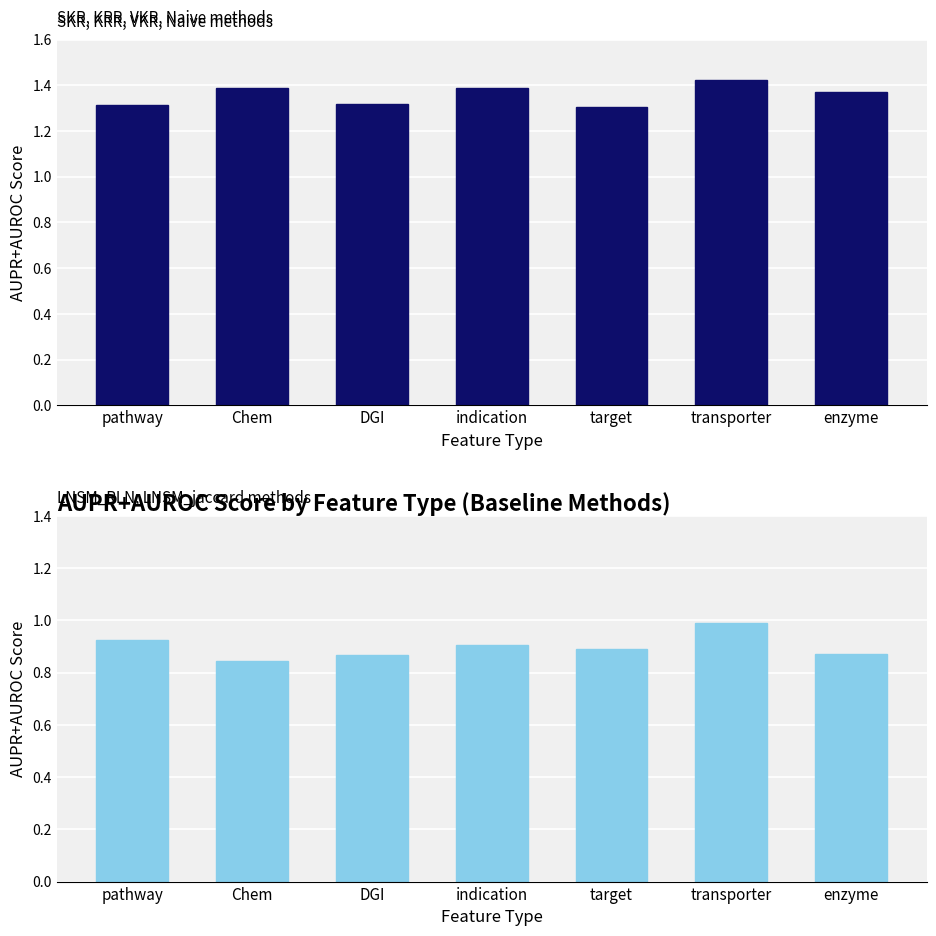

What is the value of the Top Methods (SKR/KRR/VKR/Naive) bar at the 2nd from the left?

1.4